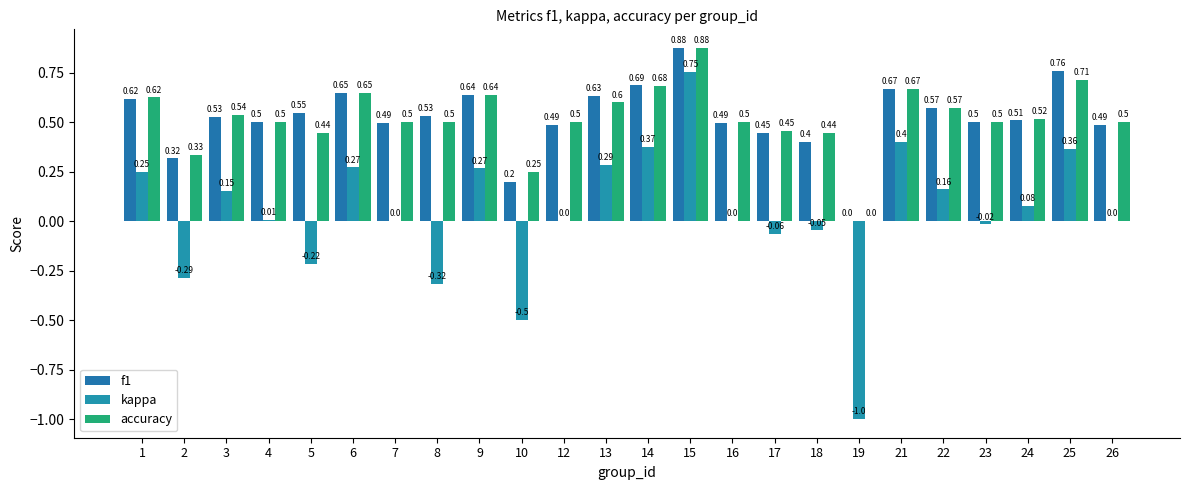

Which series has the widest spread of values?

kappa